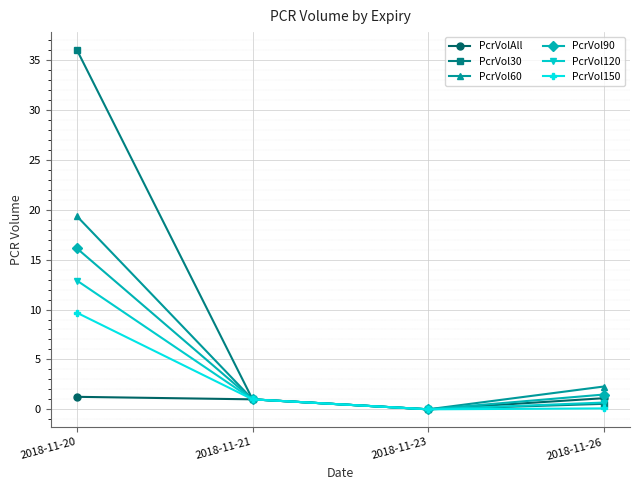

Rank the series at 2018-11-20 from highest to lowest value.

PcrVol30, PcrVol60, PcrVol90, PcrVol120, PcrVol150, PcrVolAll